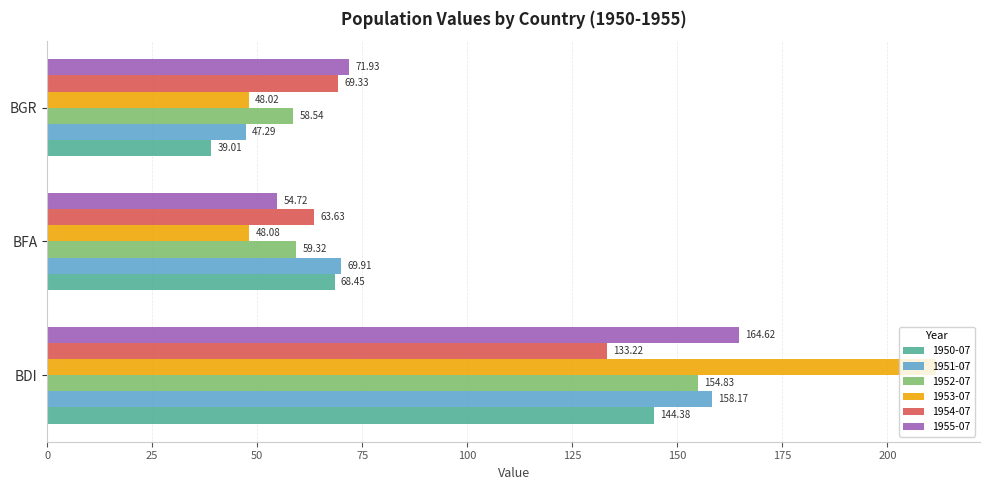

What is the smallest value displayed?

39.0